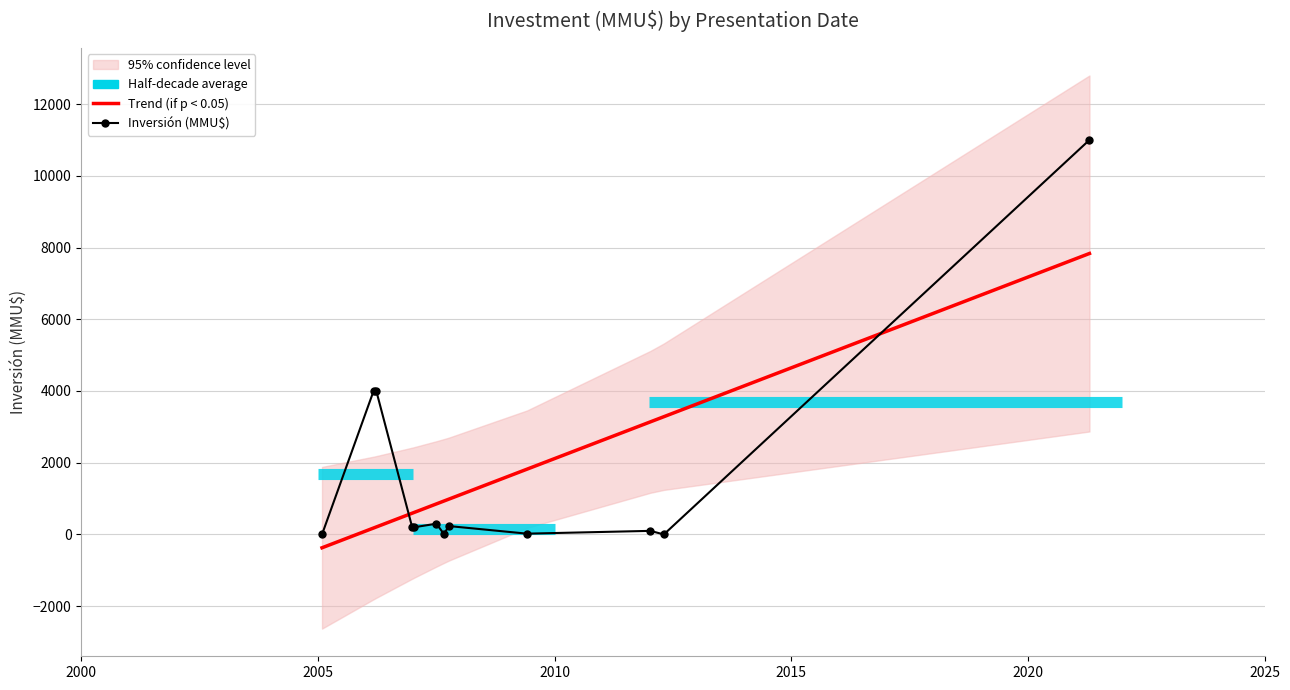

How many positive values does the Inversión (MMU$) series have?

10